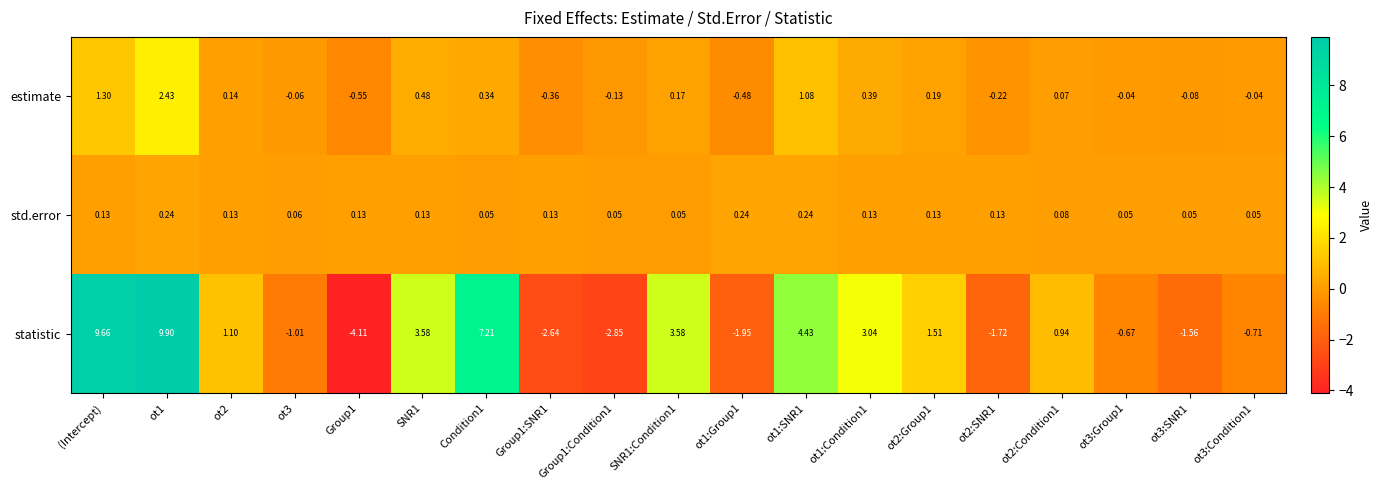

List the series in order of their peak value, highest first.

statistic, estimate, std.error